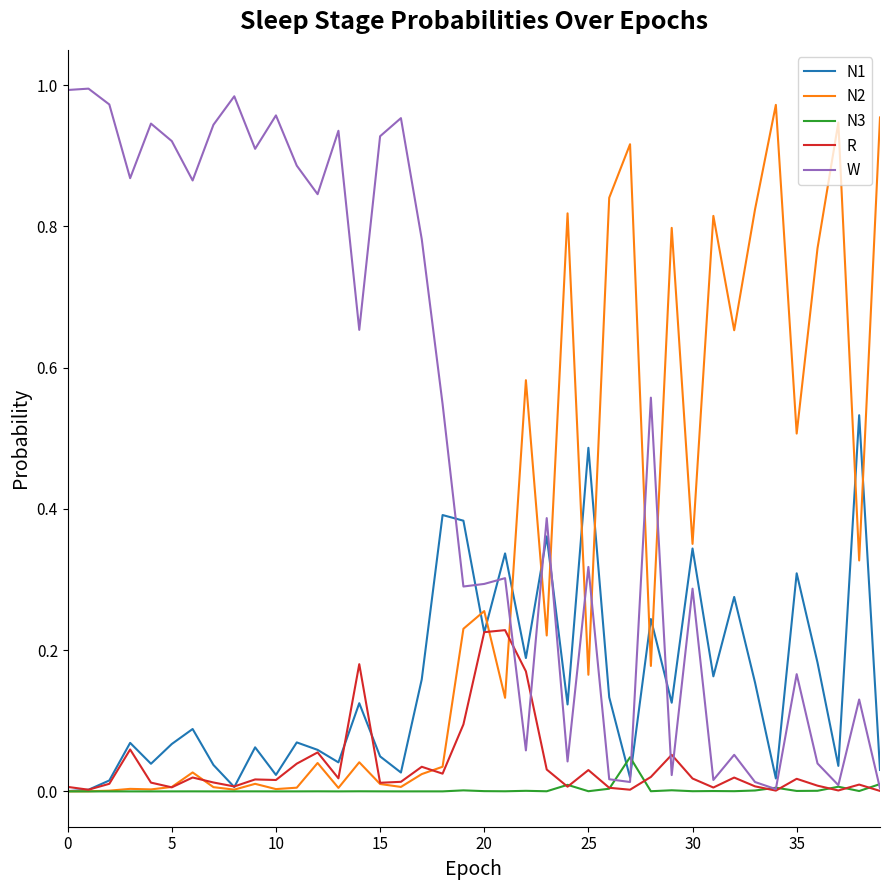

What are all the series names shown in the legend?

N1, N2, N3, R, W